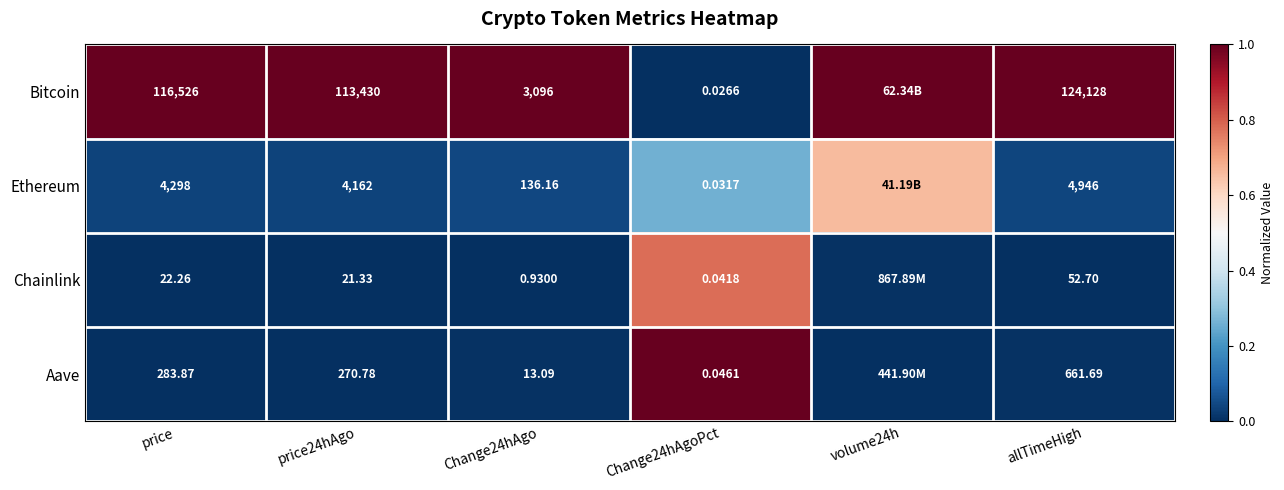

The value of Chainlink at Change24hAgoPct is 1.1. True or false?

False